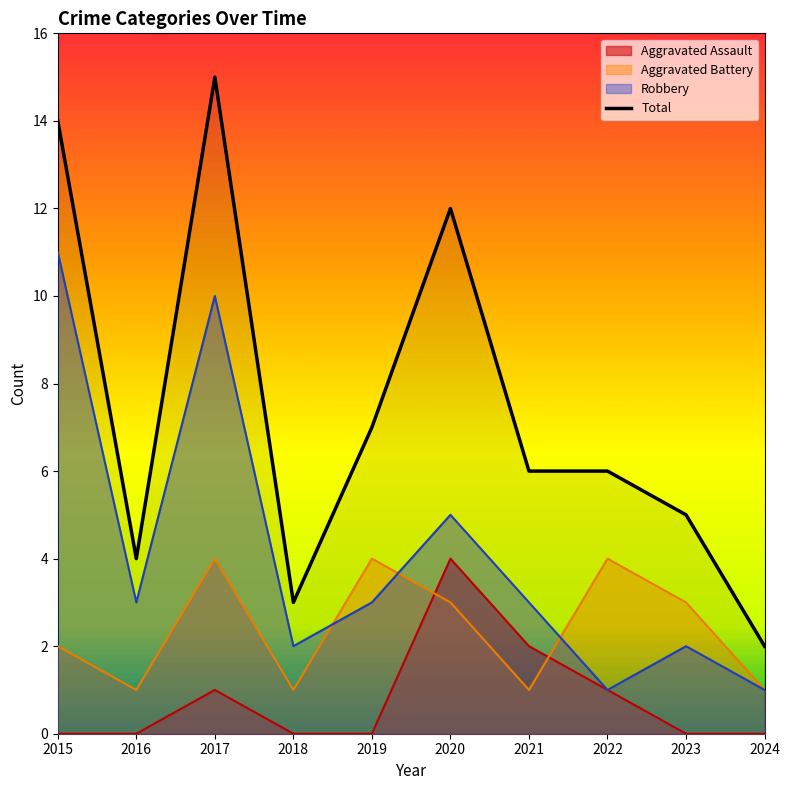

The chart shows a value of 4 at 2016. True or false?

True